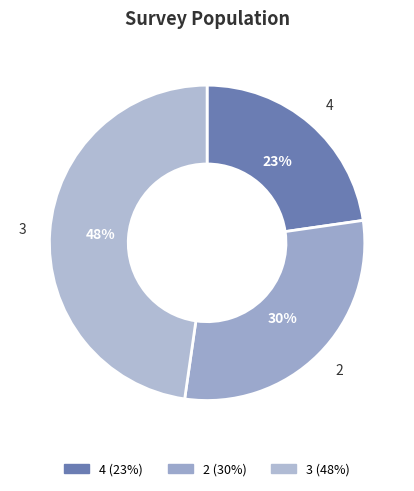

Approximately how many times larger is the value at 4 compared to 3?

0.5